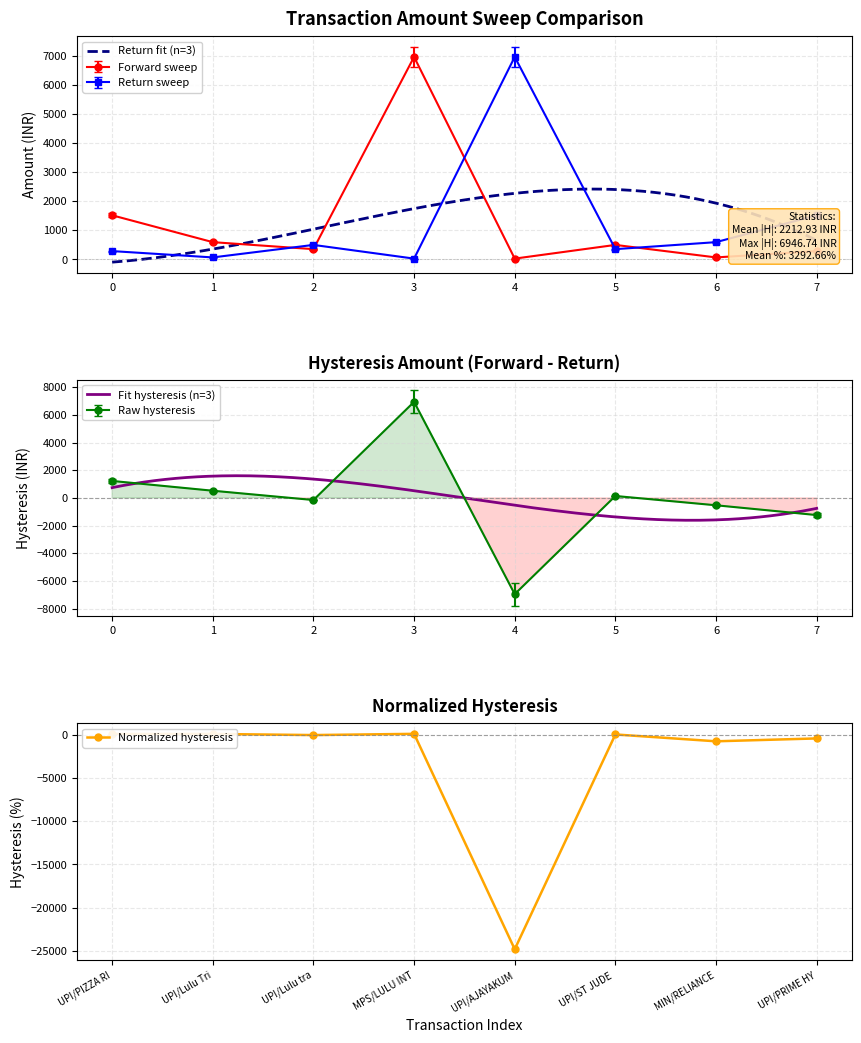

The Return sweep series shows 287.0 at 0. True or false?

True